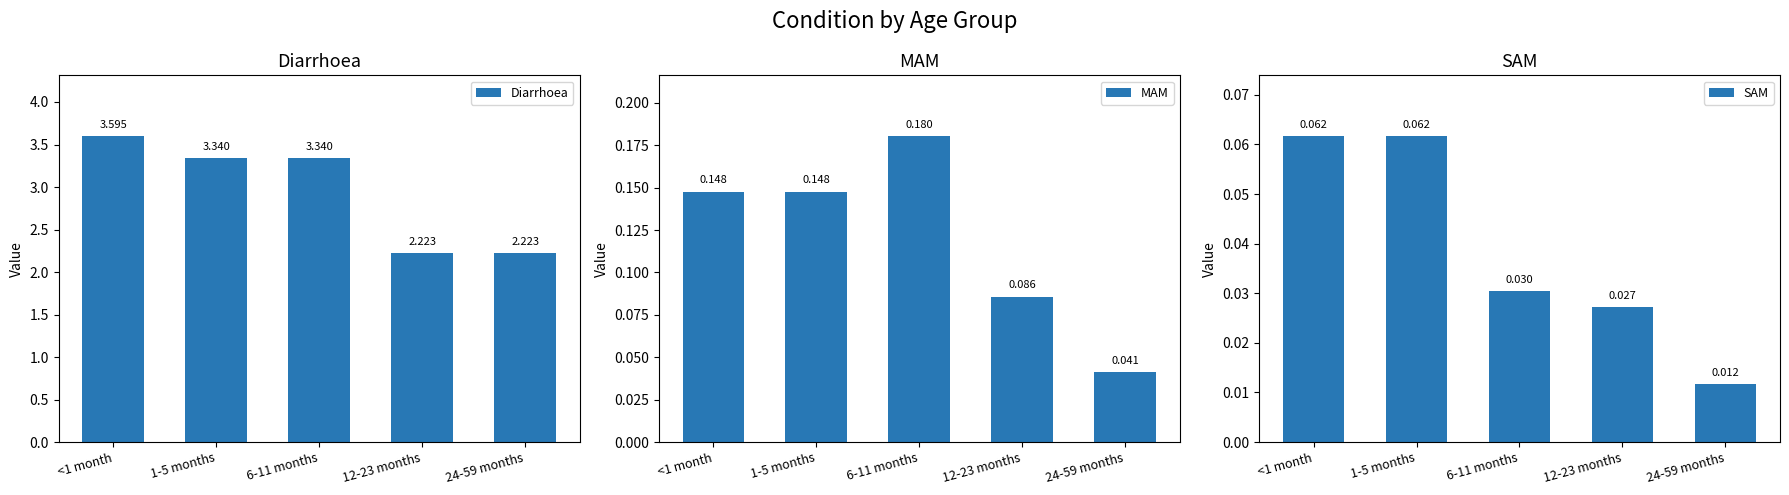

At which label is MAM closest to 0?

24-59 months